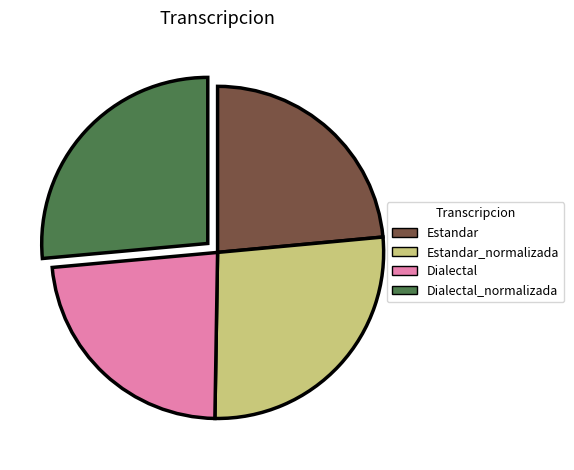

How many slices are in this pie chart?

4